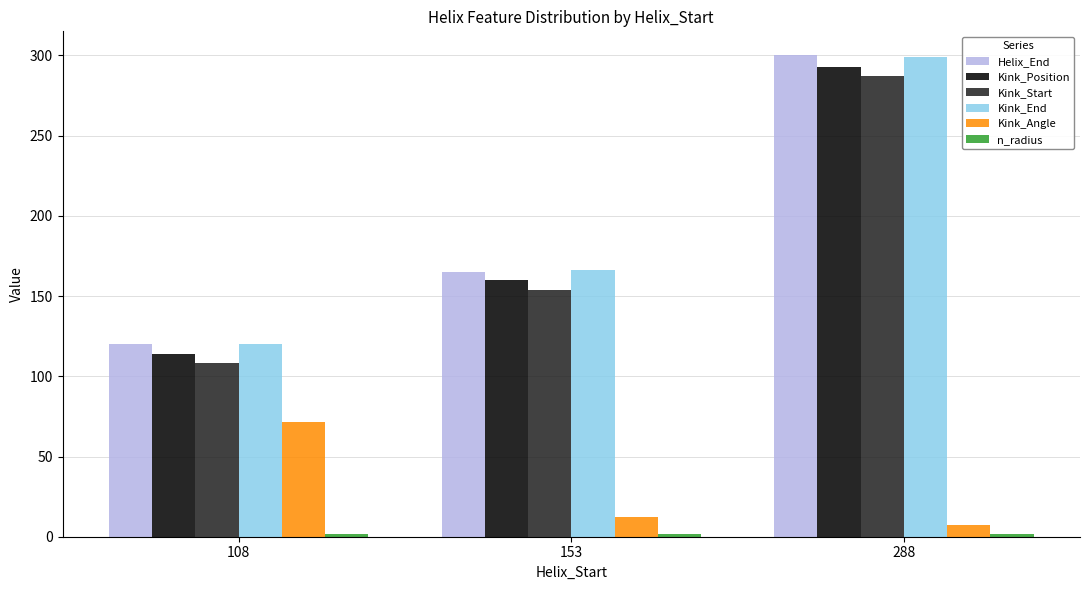

At how many categories does at least one series exceed 98?

3